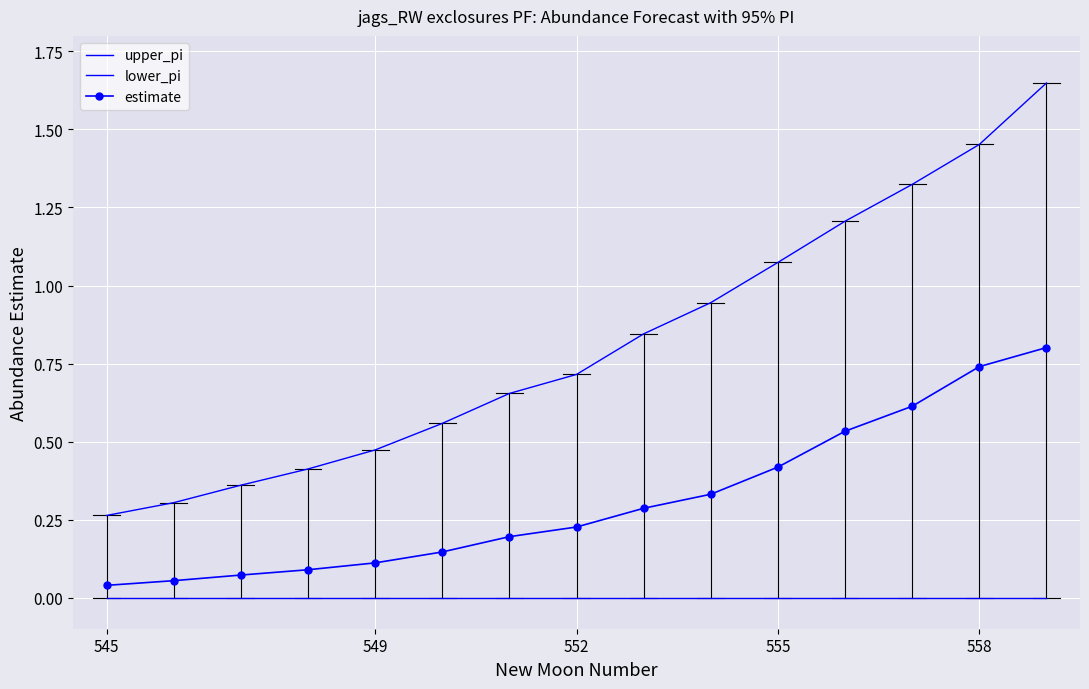

True or false: upper_pi has more than 0 points higher than both neighbors.

False